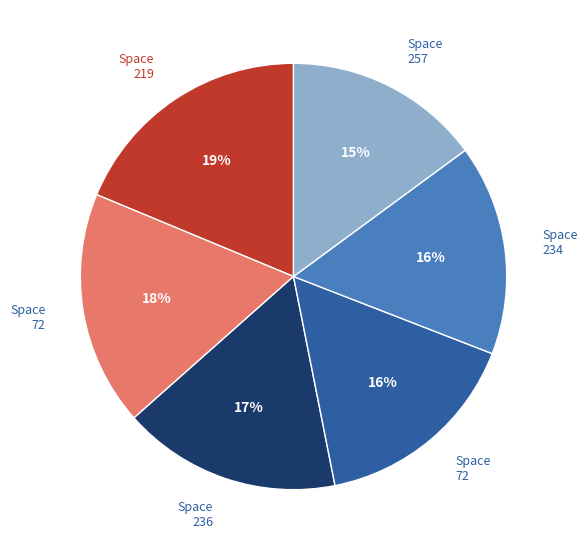

Does any single category account for the majority?

No